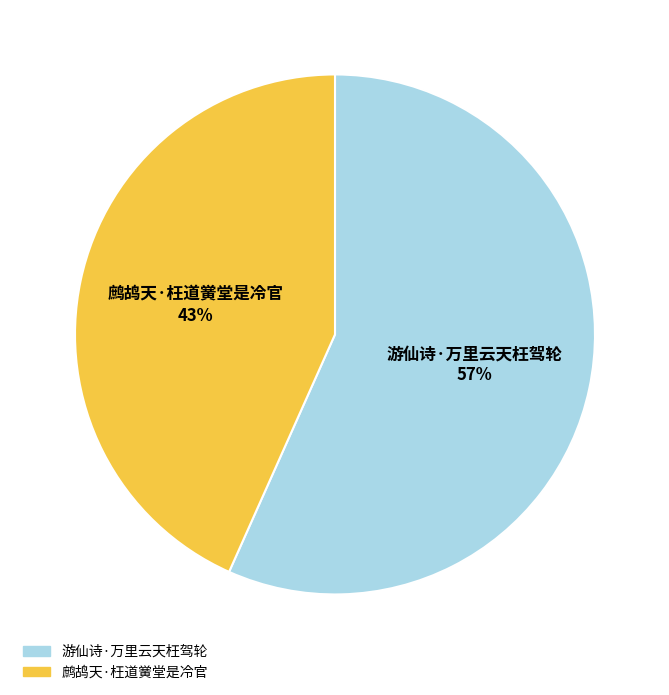

To the nearest percent, what is the average slice percentage?

50%